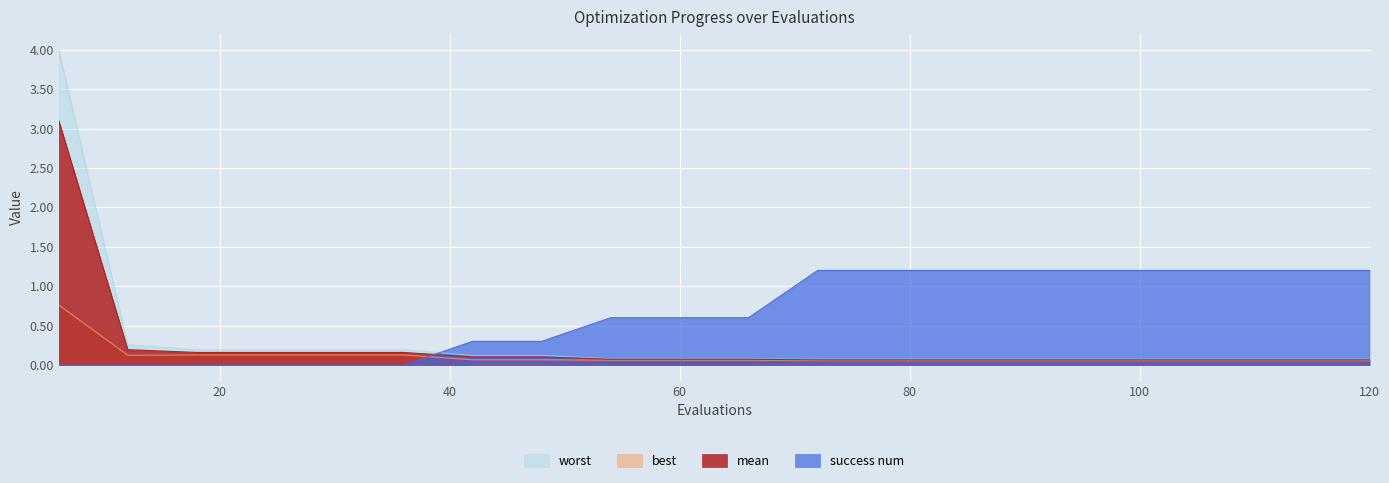

Which series has the largest total across all categories?

success num